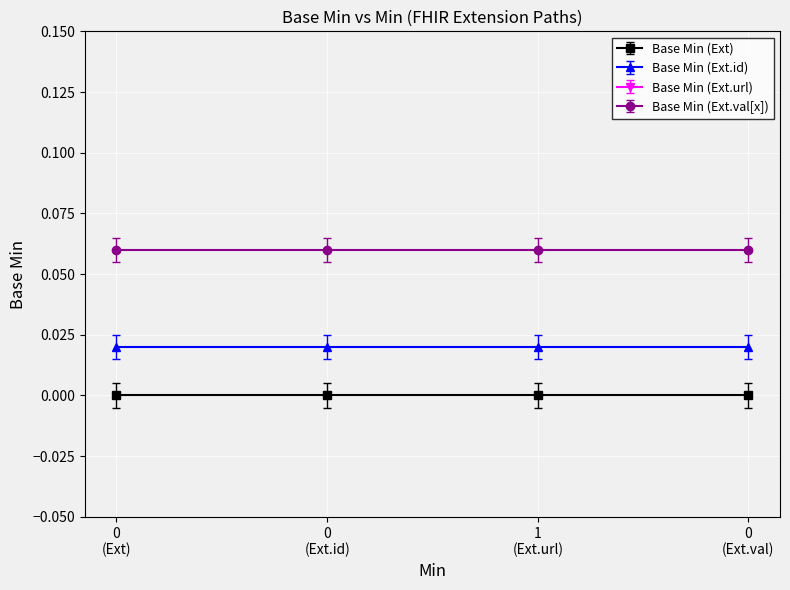

True or false: Base Min (Extension) and Base Min (Extension.value[x]) intersect in this chart.

False